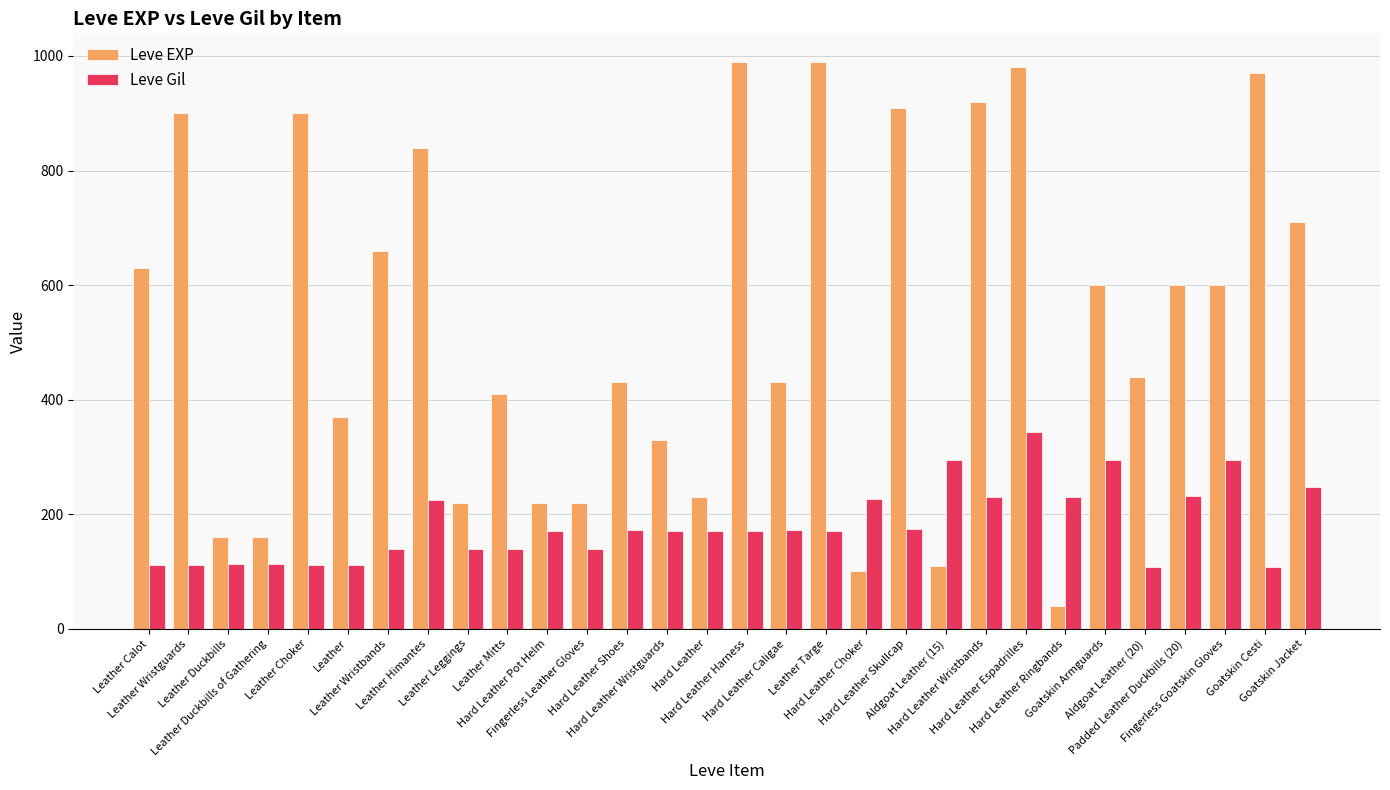

What position from the right is Hard Leather Pot Helm?

20